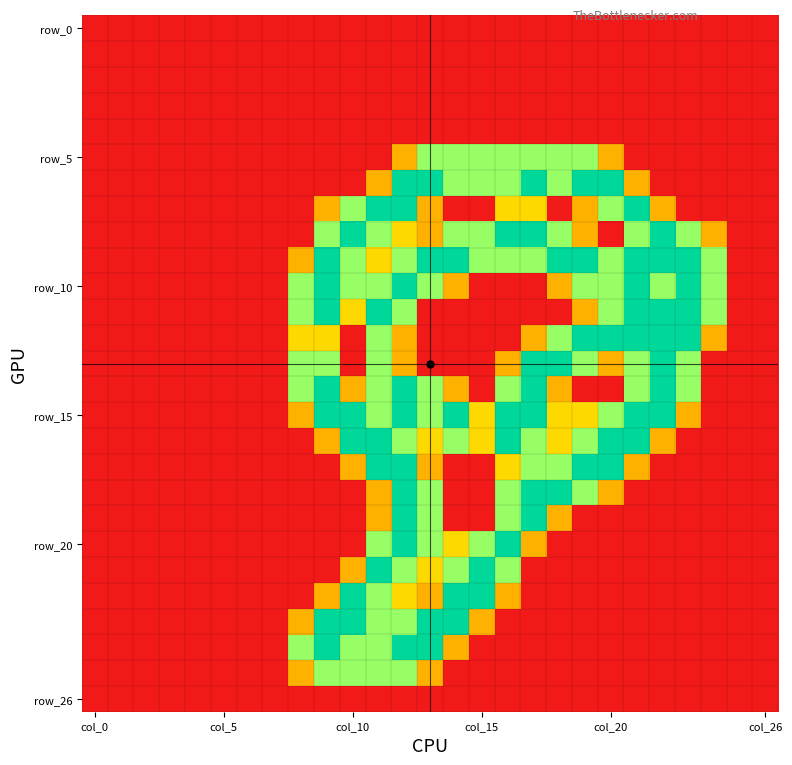

Which label corresponds to the smallest value in the chart?

col_0